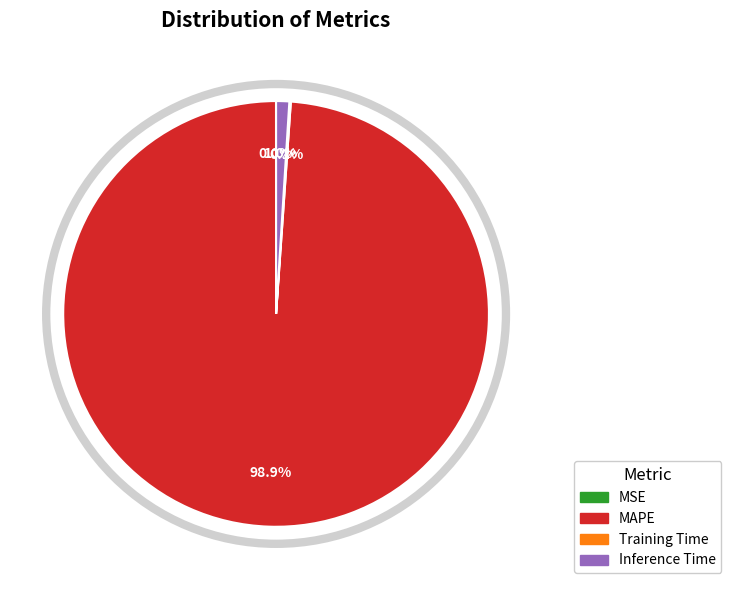

What percentage do MAPE and Inference Time together represent?

99.9%